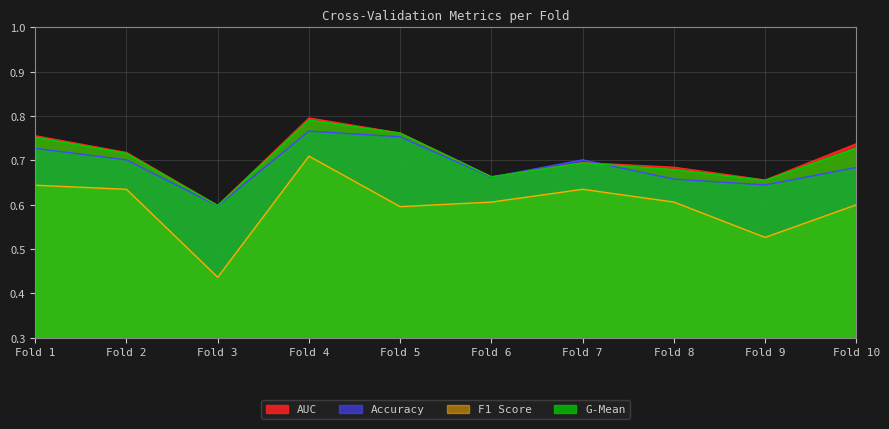

Reading right to left, transcribe all the data shown in this chart.

accuracy: 0.7	0.6	0.7	0.7	0.7	0.8	0.8	0.6	0.7	0.7
auc: 0.7	0.7	0.7	0.7	0.7	0.8	0.8	0.6	0.7	0.8
f1_score: 0.6	0.5	0.6	0.6	0.6	0.6	0.7	0.4	0.6	0.6
g_mean: 0.7	0.7	0.7	0.7	0.7	0.8	0.8	0.6	0.7	0.8